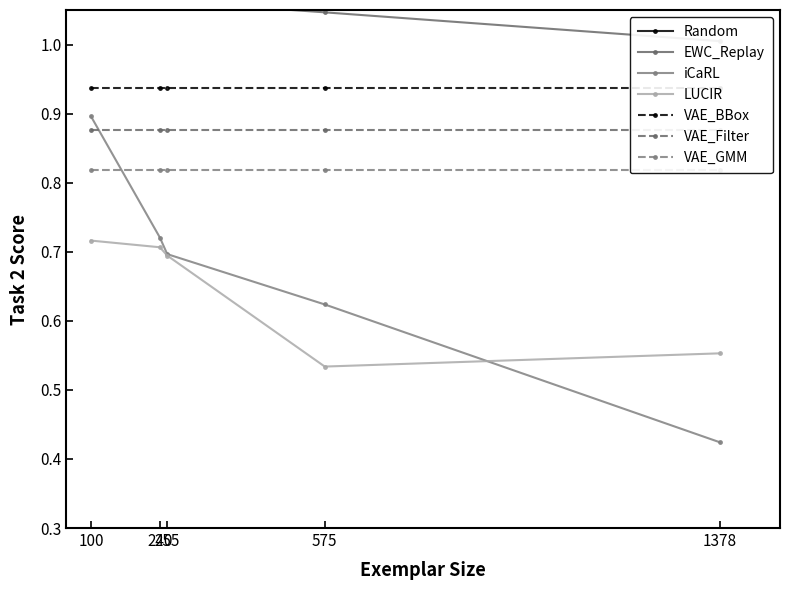

What is the sum of the Random values at 1378 and 255?

2.2